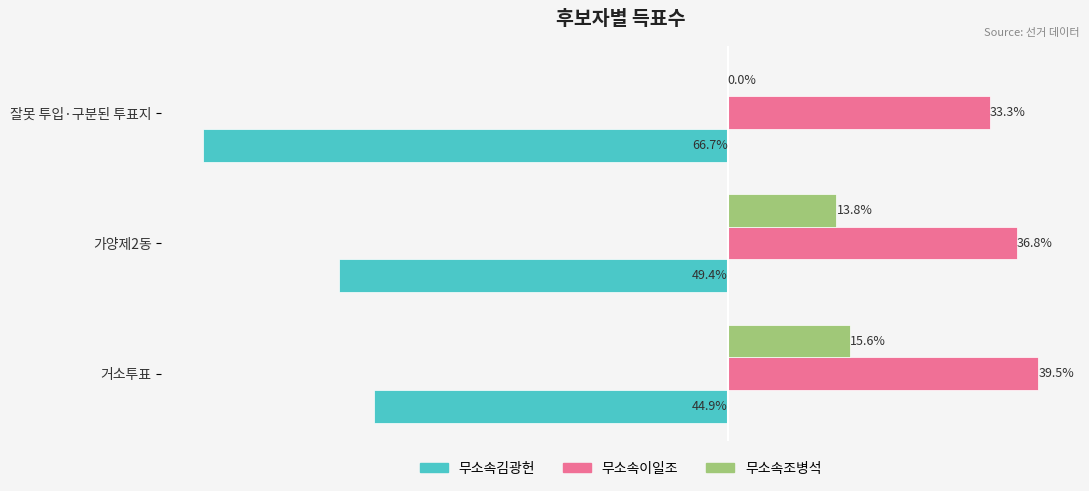

Which series changed the most between 거소투표 and 가양제2동?

무소속김광헌